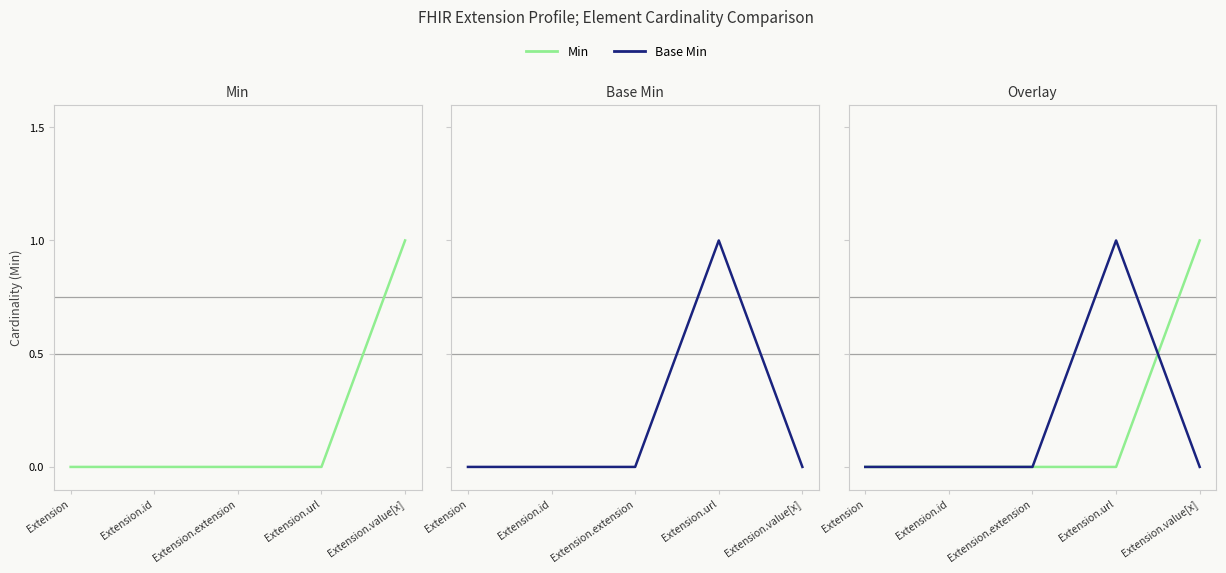

How many data points in Min are above 0?

1